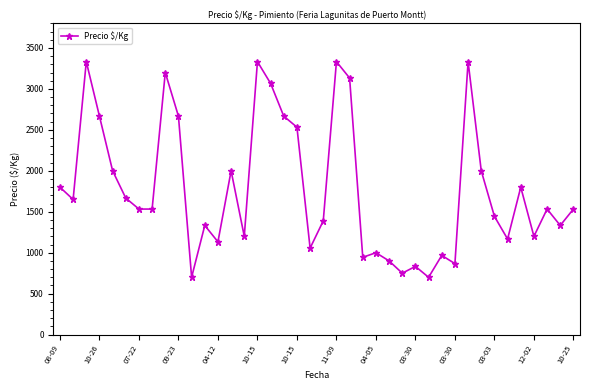

What is the average value?

1781